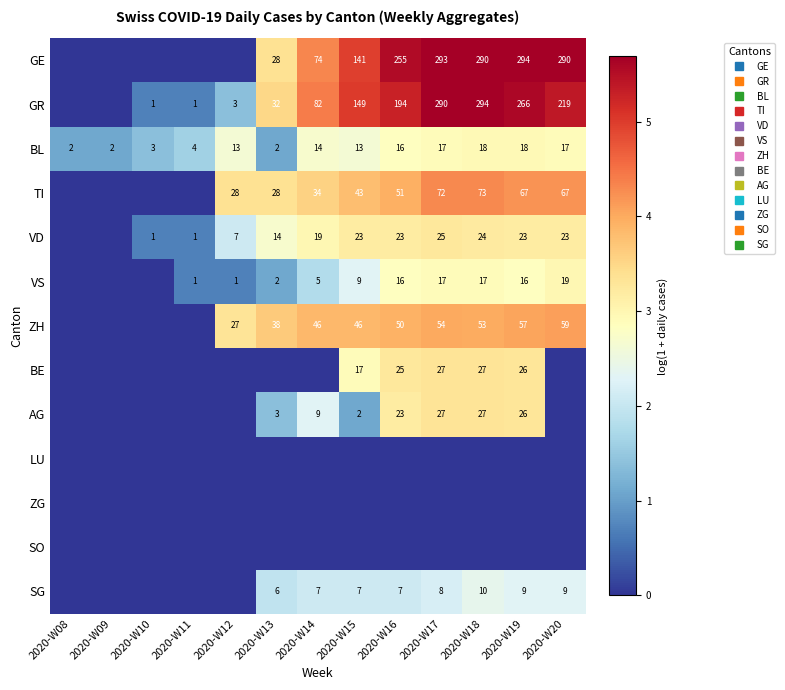

Rank the series by their maximum value, from highest to lowest.

GE, GR, TI, ZH, BE, AG, VD, VS, BL, SG, LU, ZG, SO